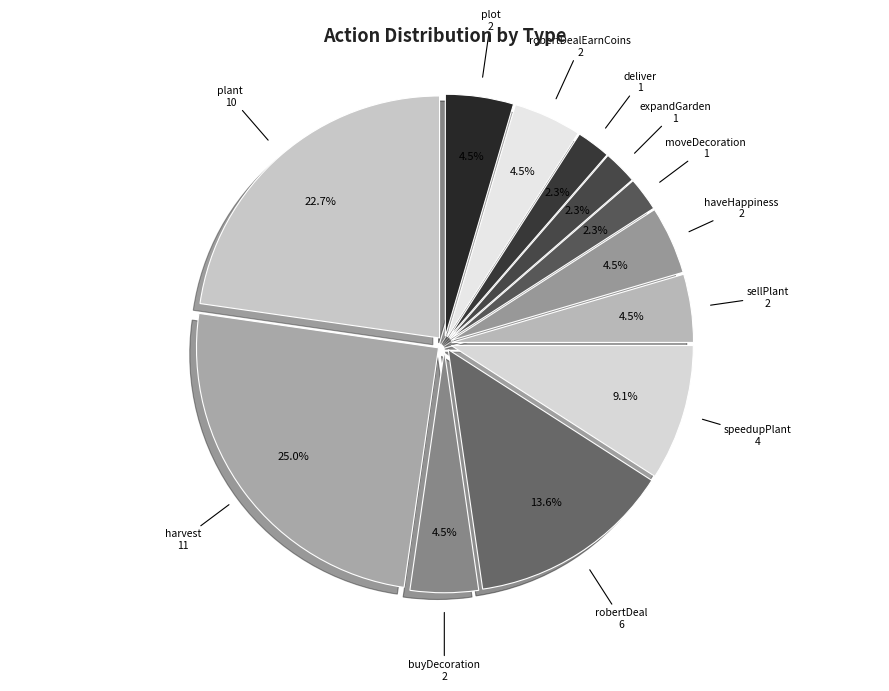

How many segments does this pie chart have?

12